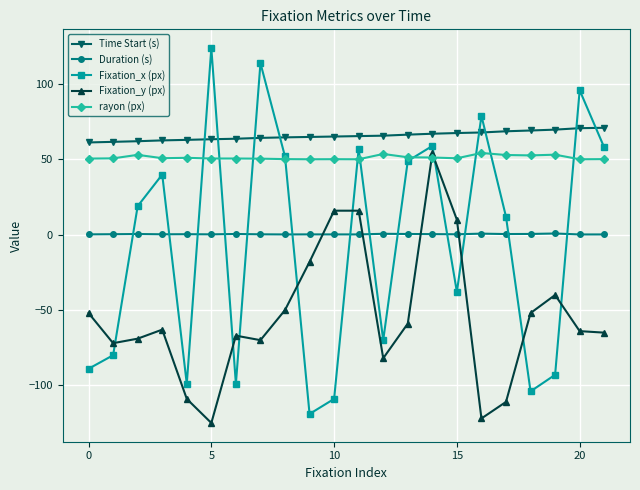

What is the maximum value shown in the chart?

124.0